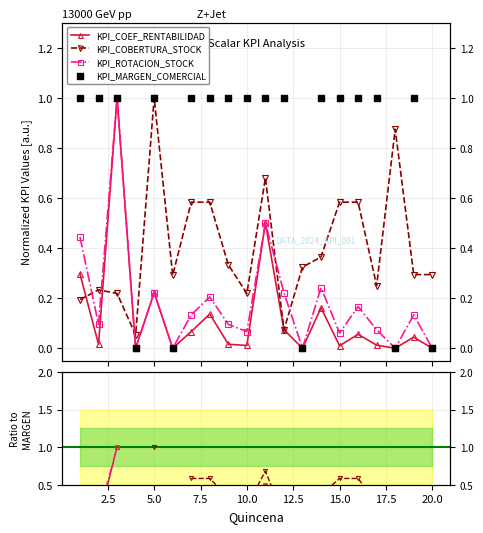

Which series contains the highest Y value?

KPI_COEF_RENTABILIDAD